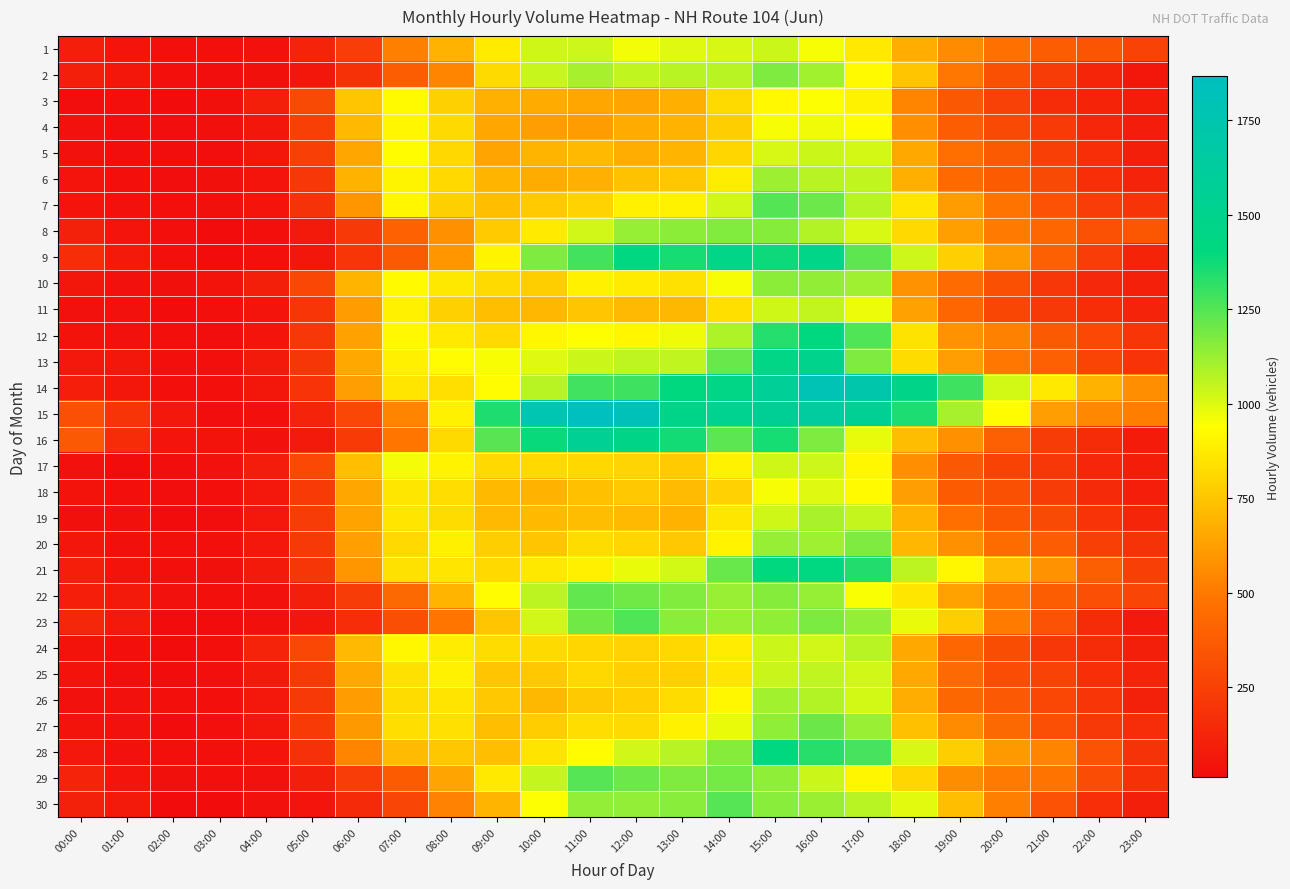

What is the total value across all series at 01:00?

1538